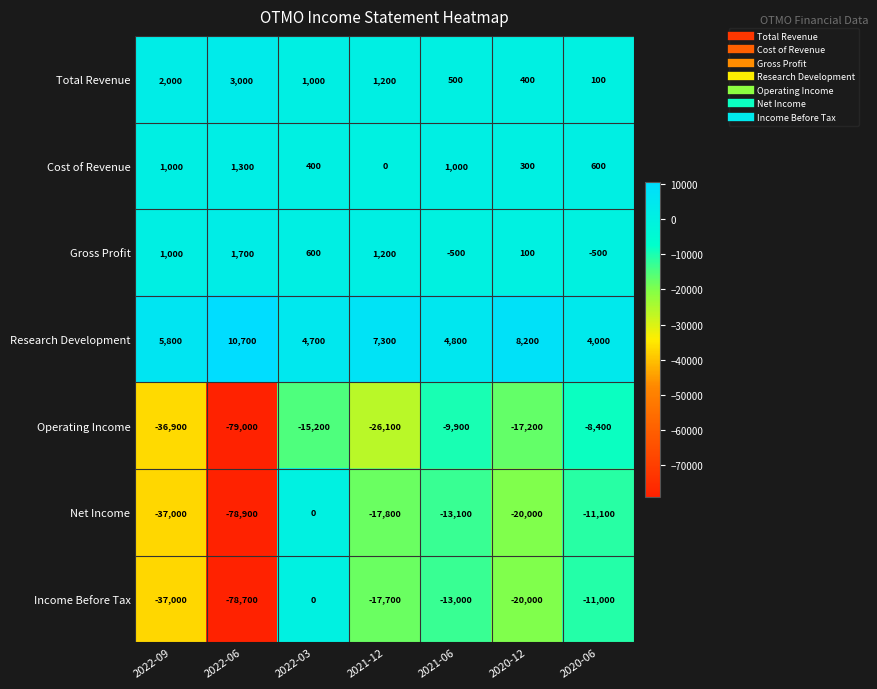

What is the approximate value of Research Development at 2020-06, to the nearest 10?

4000